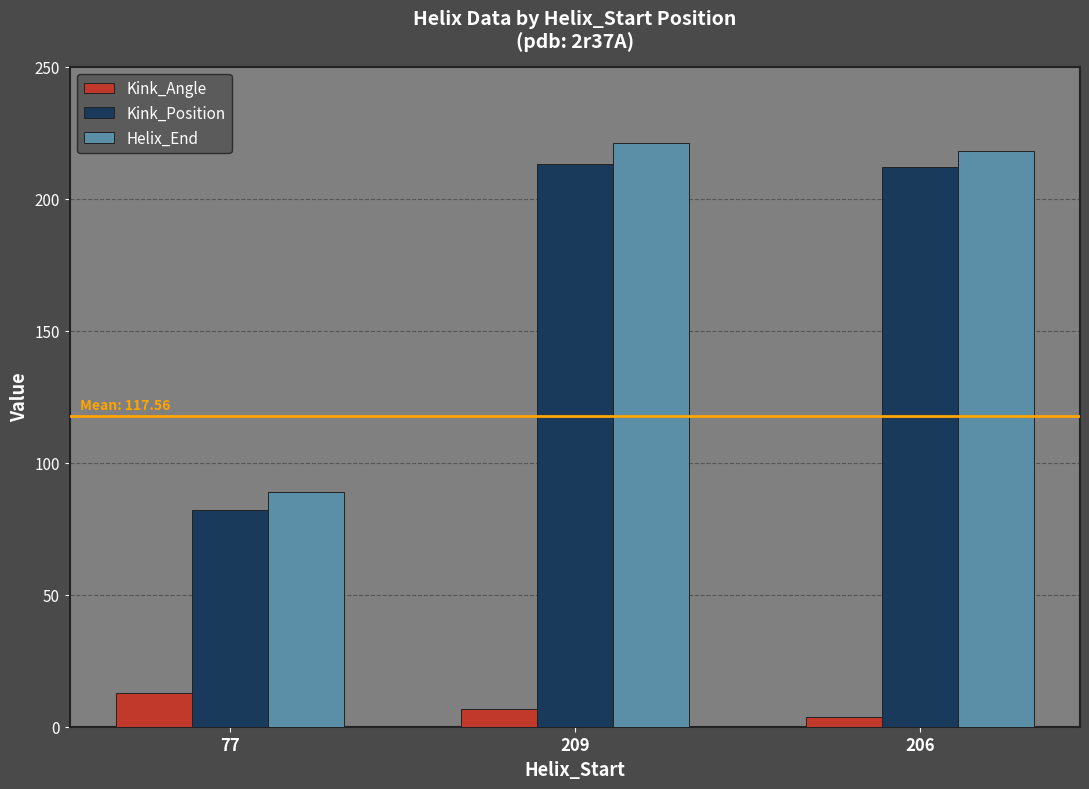

List the labels in order of Helix_End value, smallest first.

77, 206, 209